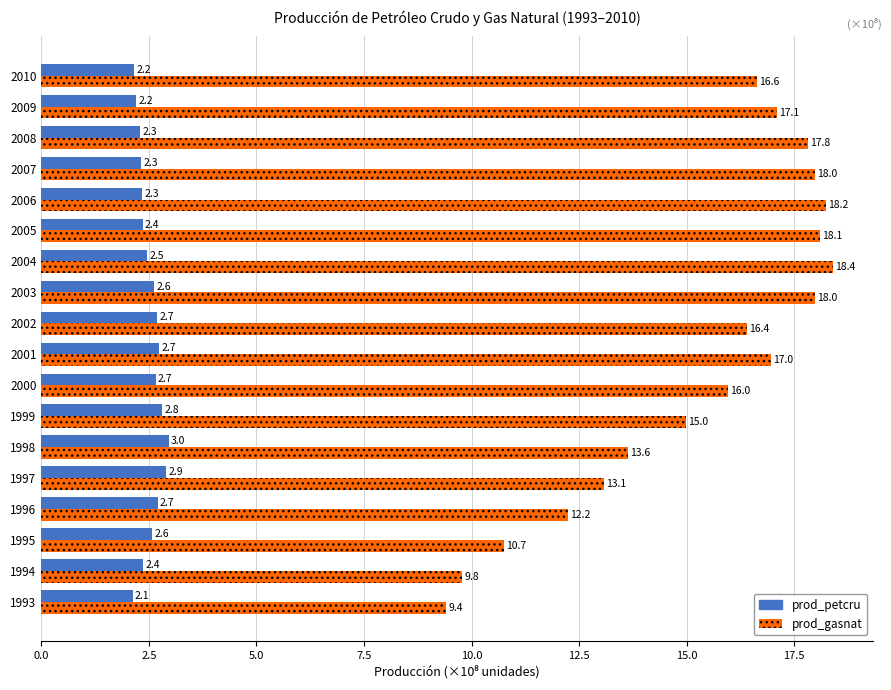

How many data points in prod_gasnat are above 16?

10